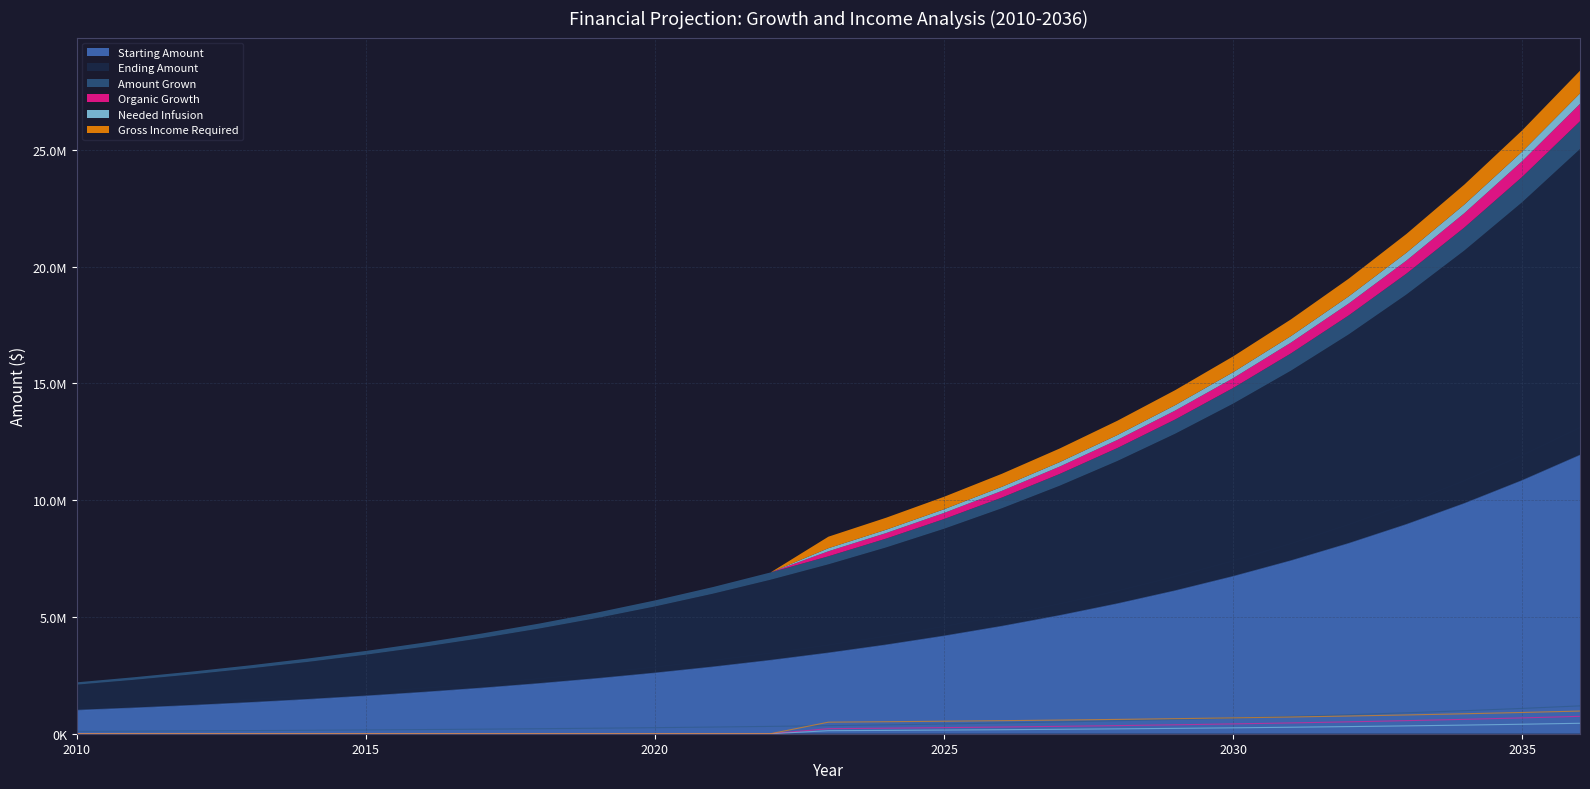

How many lines are shown in the chart?

6